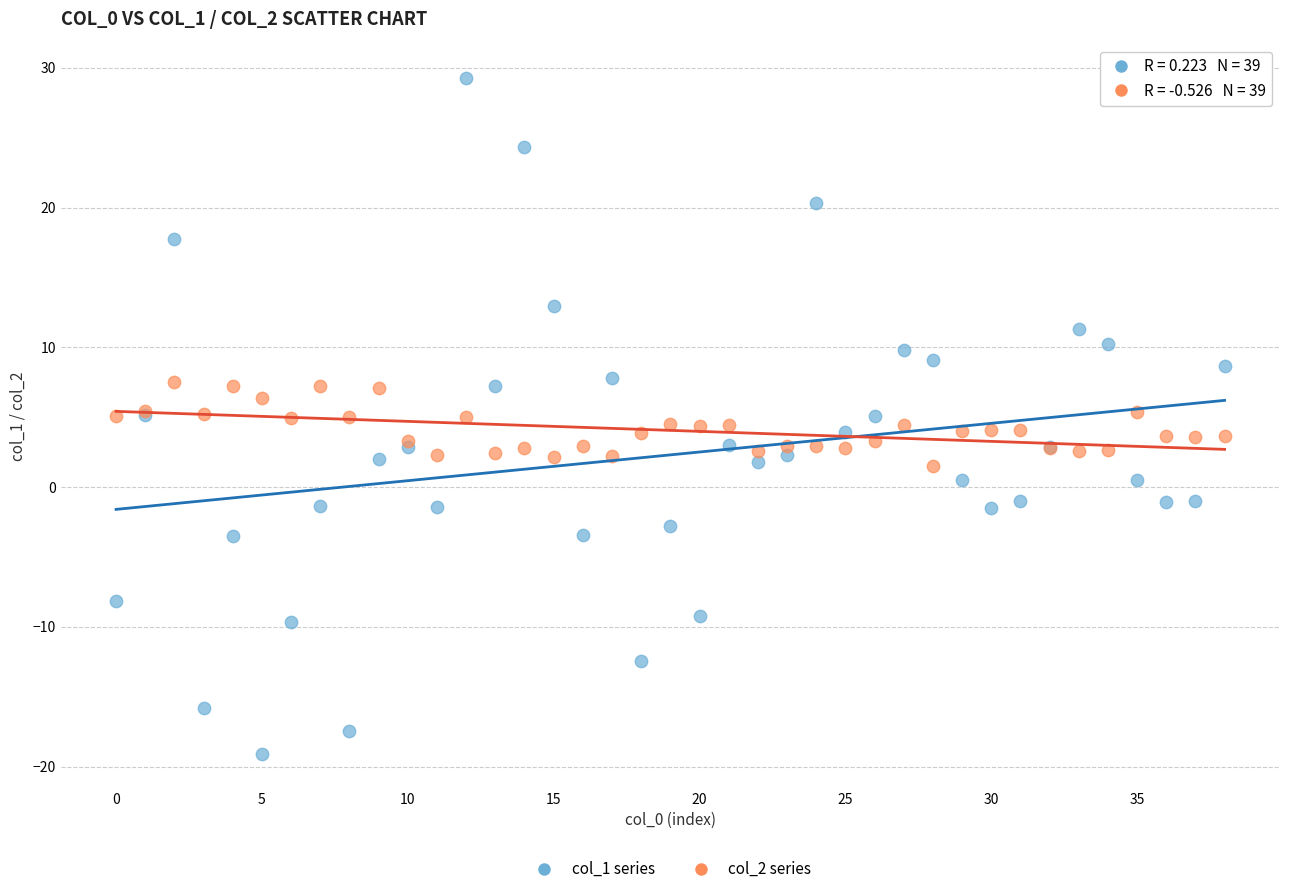

What are all the series names shown in the legend?

col_1 series, col_2 series